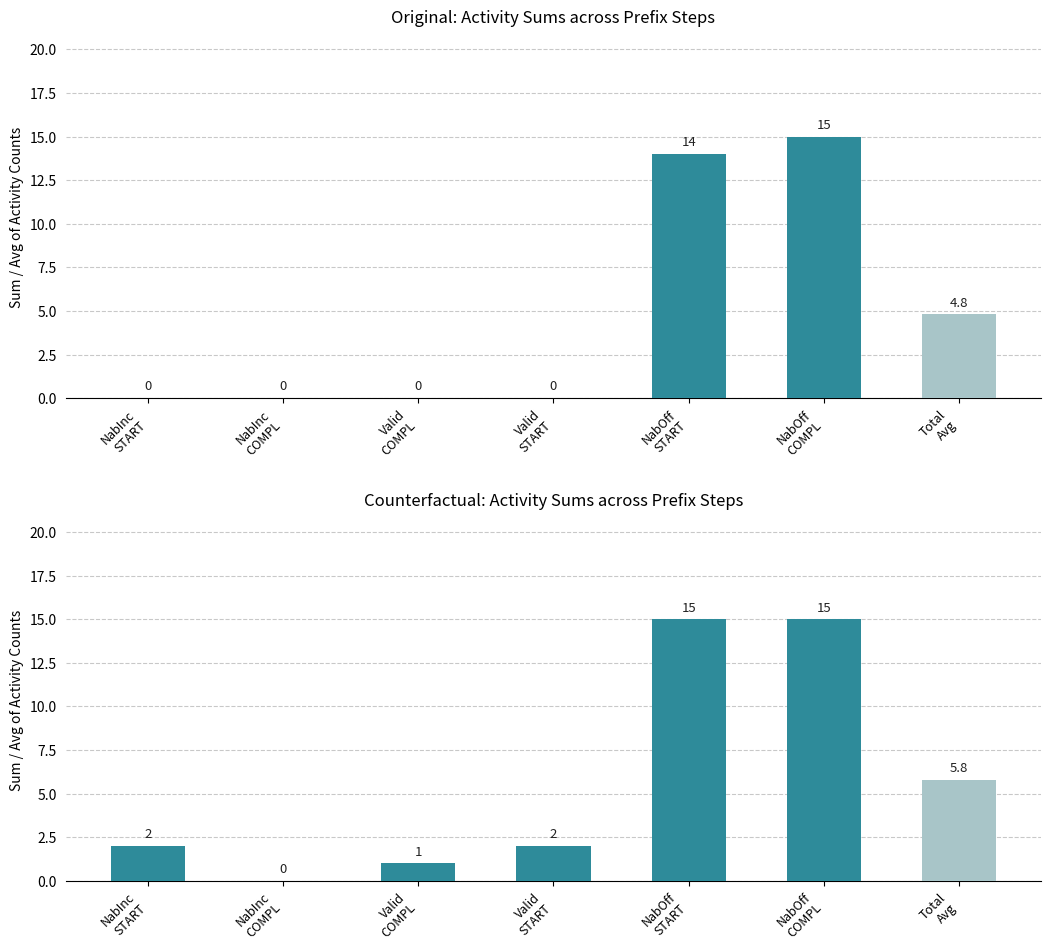

True or false: Activity count CF has a value of -4.6 at NabInc
COMPL.

False